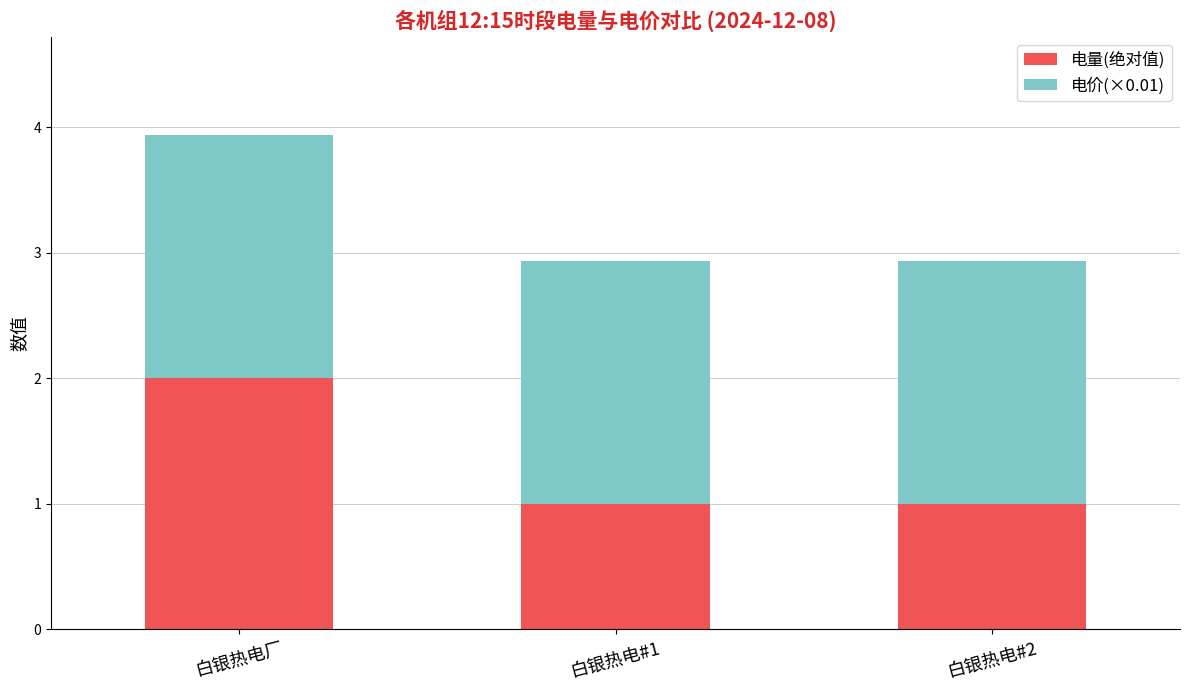

True or false: 电量(绝对值) has a value of 0.6 at 白银热电#1.

False